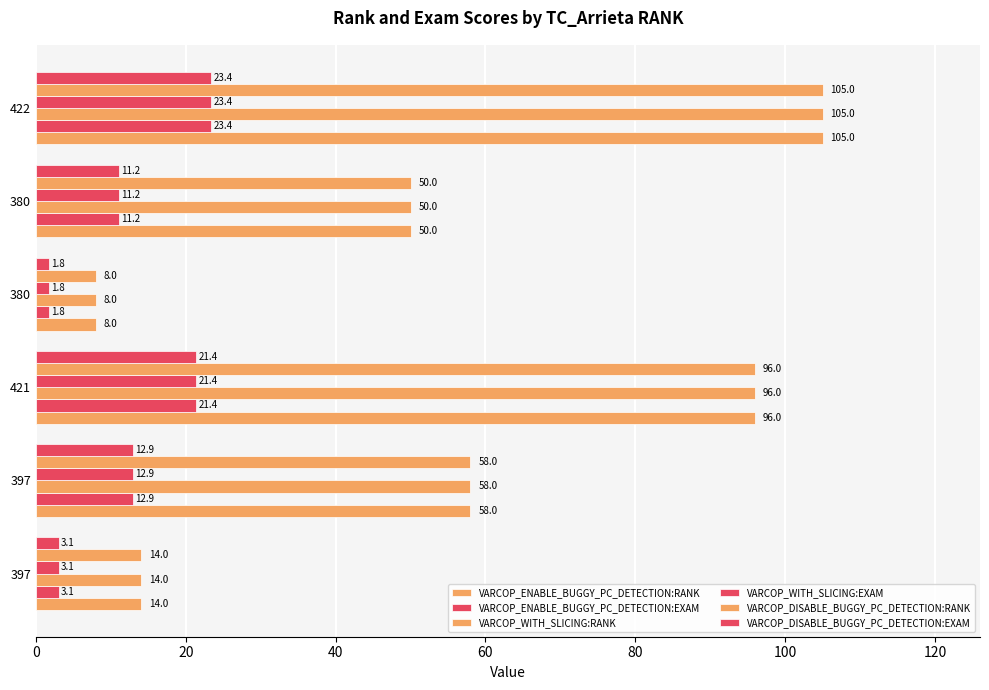

How many distinct data groups are displayed?

6